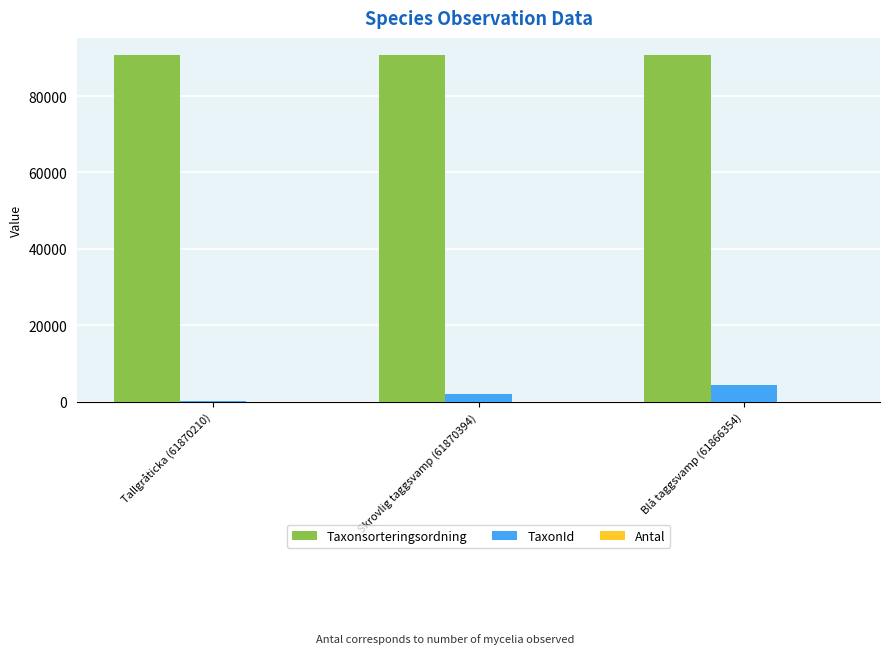

The value of Taxonsorteringsordning at Skrovlig taggsvamp (61870394) is 61034. True or false?

False